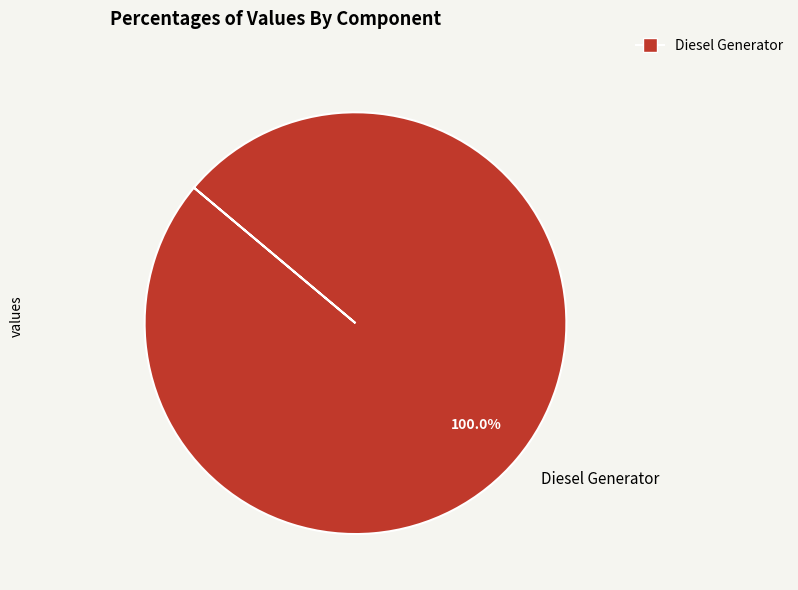

Is there any slice that represents more than half of the pie?

Yes